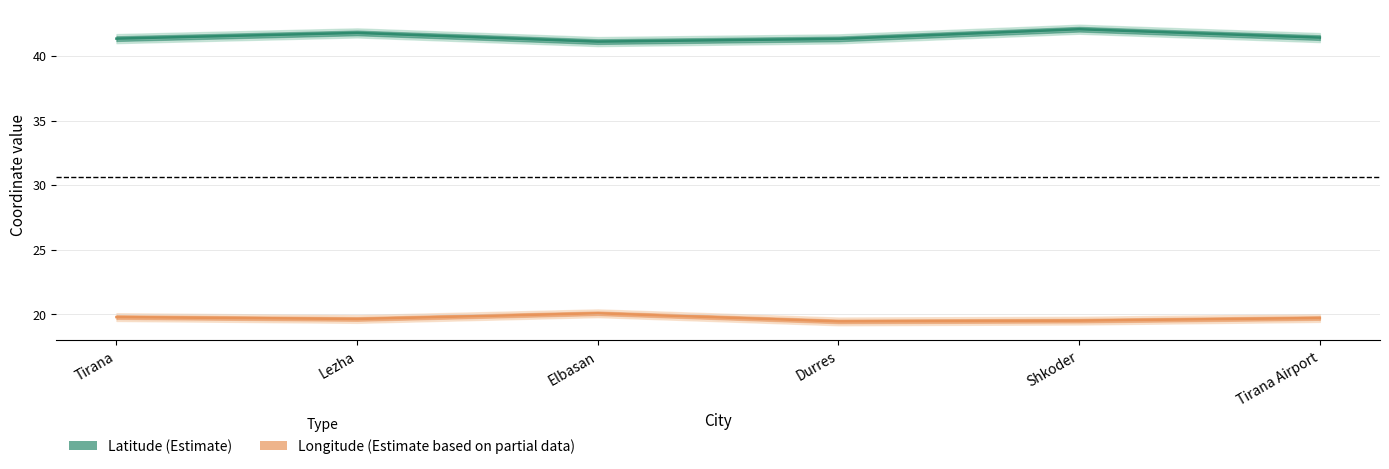

List the series in order of their overall mean, lowest first.

lon, lat